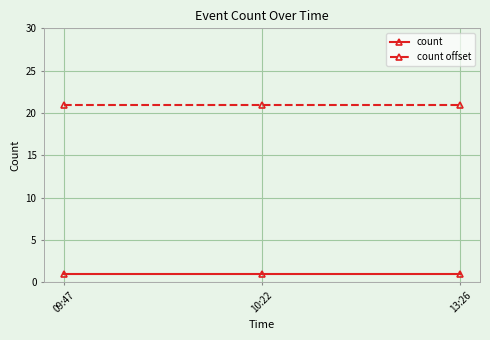

List the series in order of their overall mean, highest first.

count offset, count